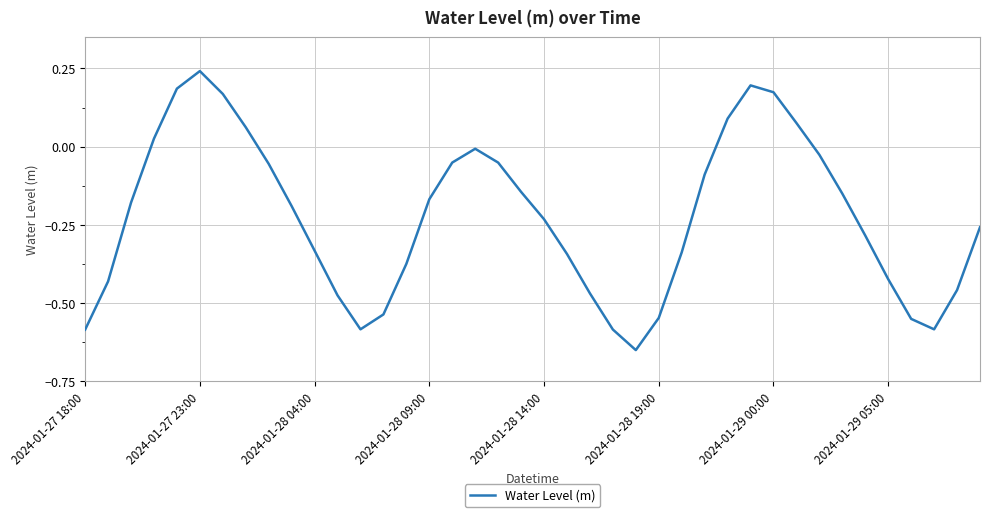

What is the difference between the maximum and minimum values?

0.9